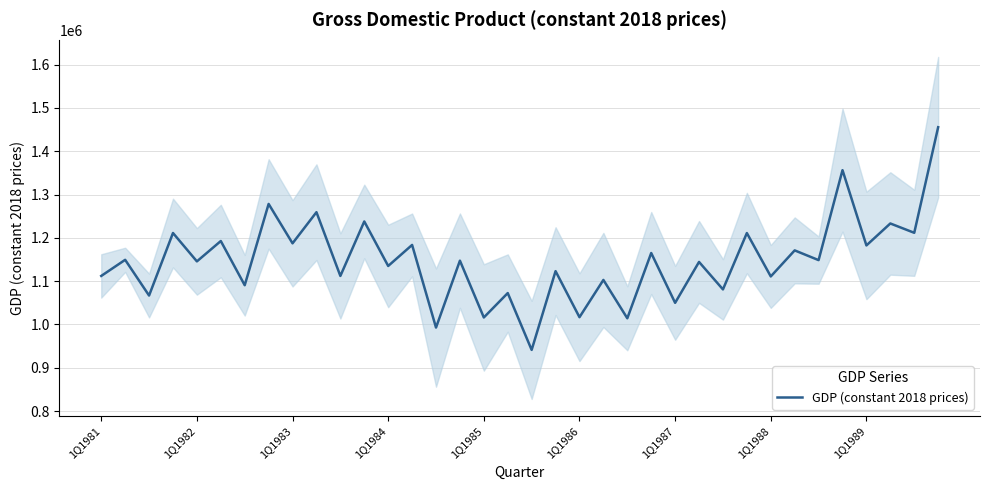

List the labels in order of value, largest first.

35, 31, 1Q1988, 9, 11, 33, 34, 1Q1984, 27, 1Q1986, 1Q1989, 13, 32, 29, 23, 1Q1982, 30, 15, 1Q1985, 25, 12, 19, 1Q1981, 10, 28, 21, 1Q1987, 26, 17, 1Q1983, 24, 20, 16, 22, 14, 18